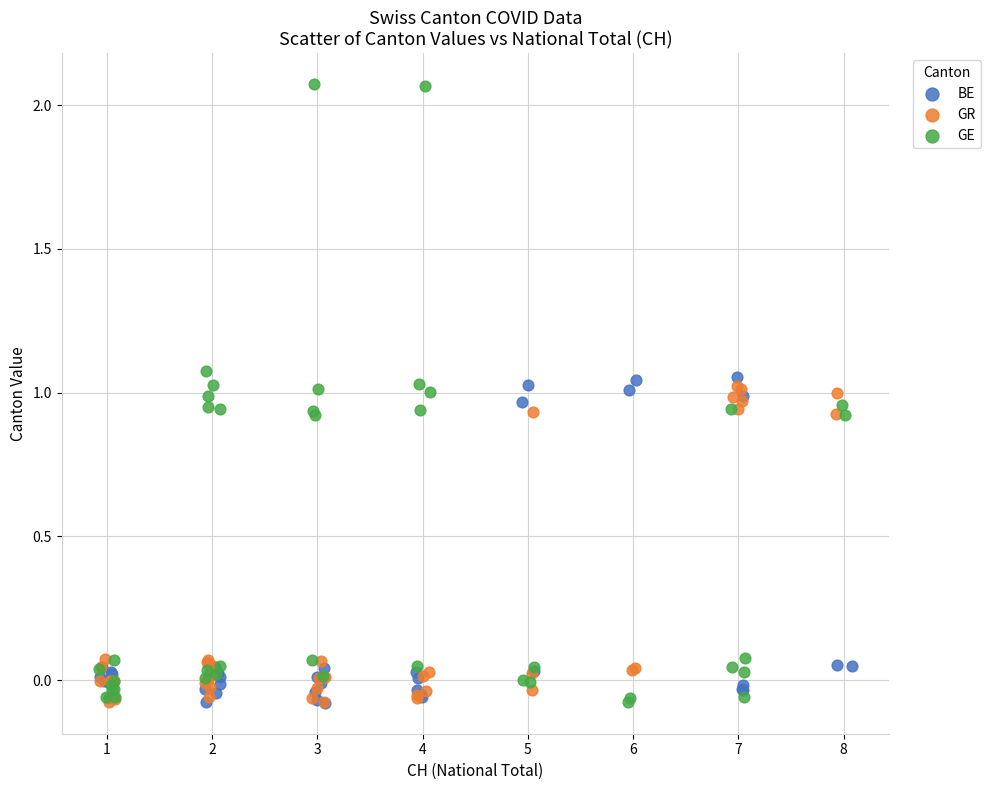

Which series has the widest spread of Y values?

GE